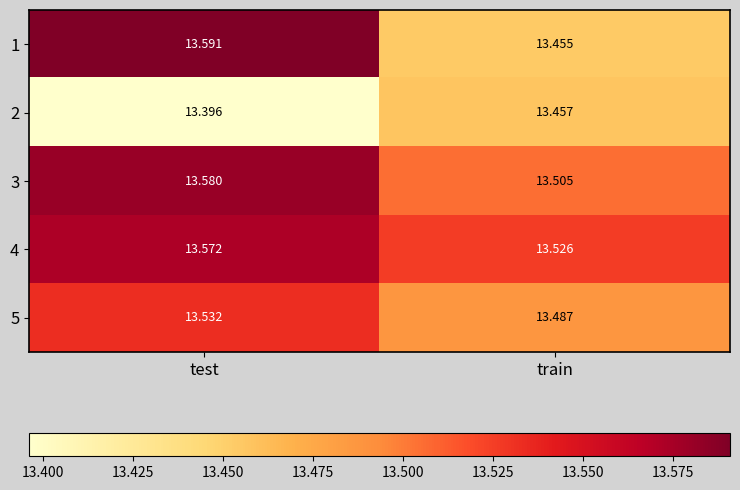

Rank the series by their maximum value, from highest to lowest.

1, 3, 4, 5, 2